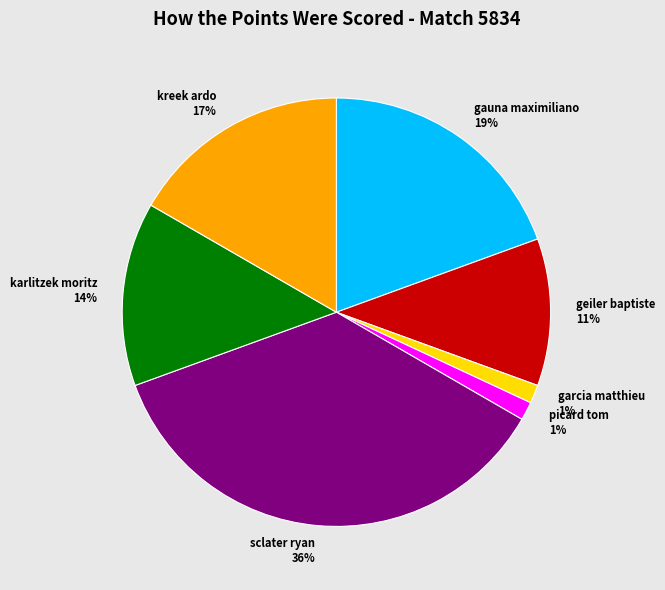

To the nearest percent, what is the difference between the largest and smallest slice percentages?

35%